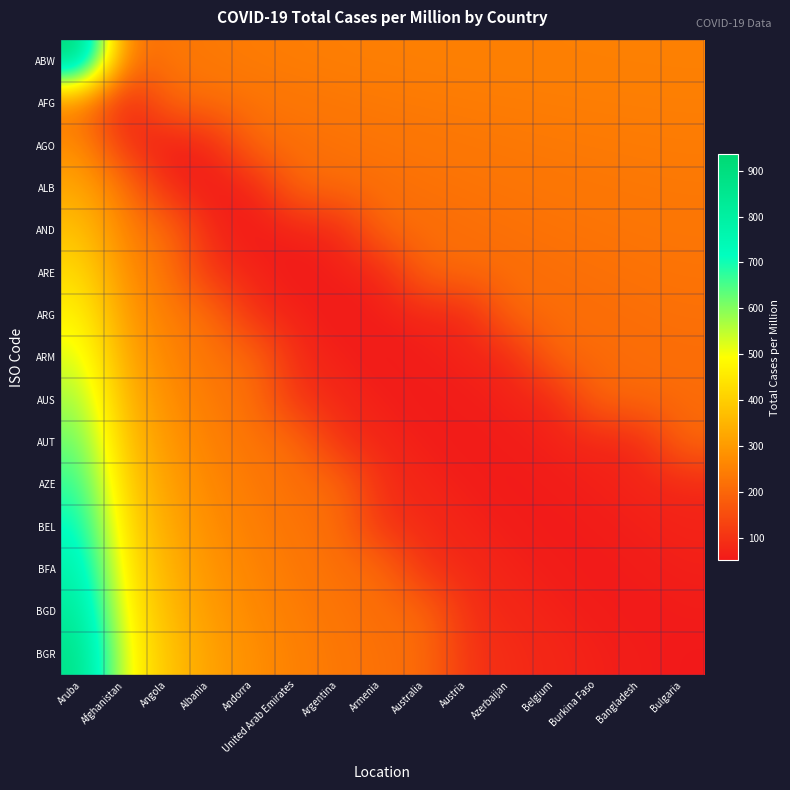

Rank the series by their maximum value, from highest to lowest.

ABW, BGR, BGD, BFA, BEL, AZE, AUT, AUS, ARM, ARG, ARE, AND, ALB, AGO, AFG